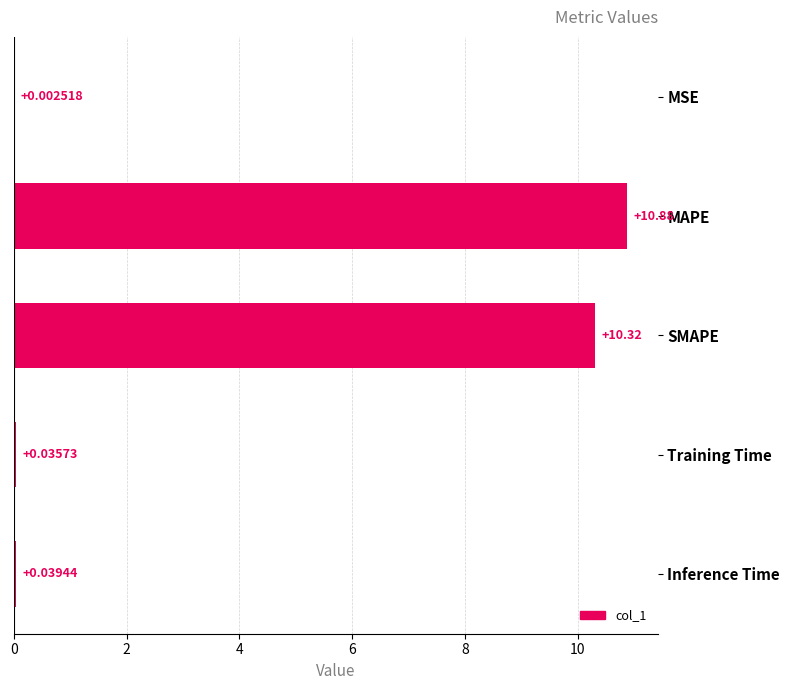

At which label is the value closest to 5?

Inference Time